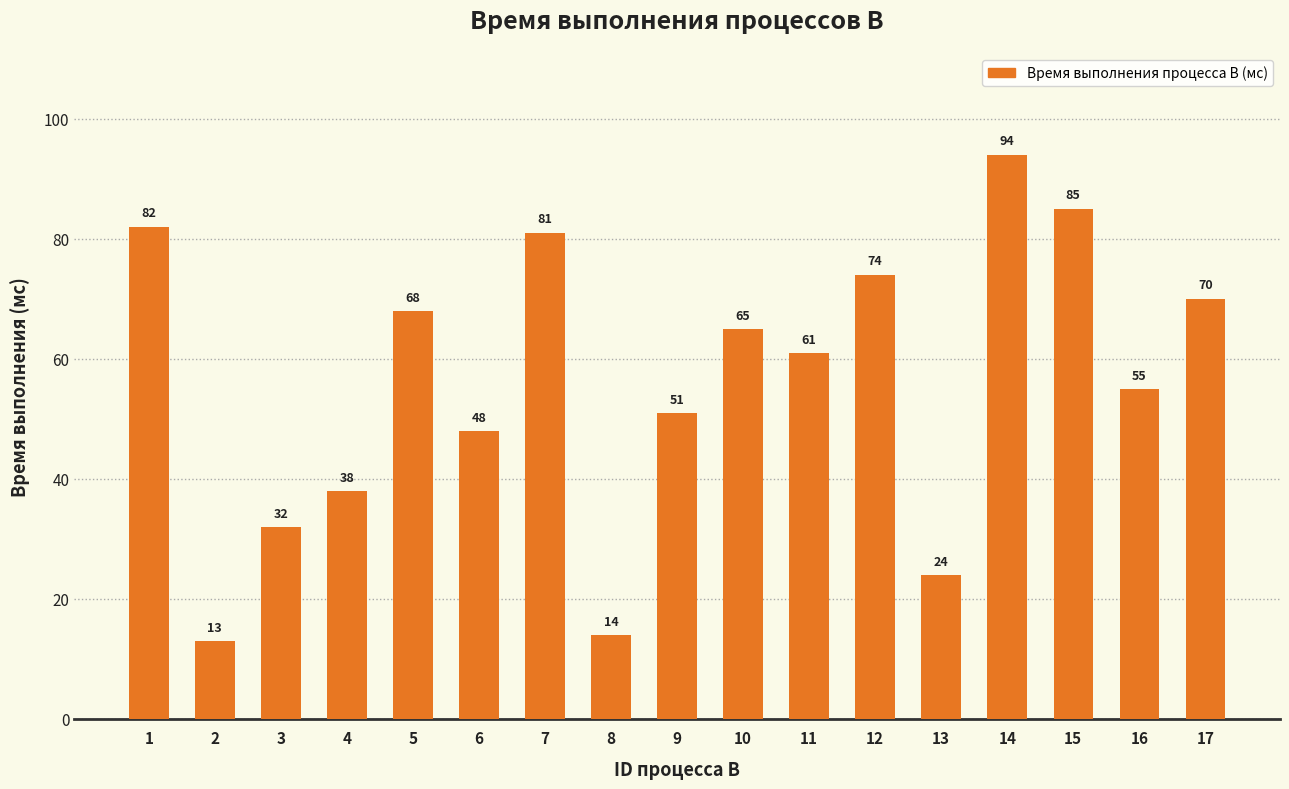

Where does the data first go above 61?

1